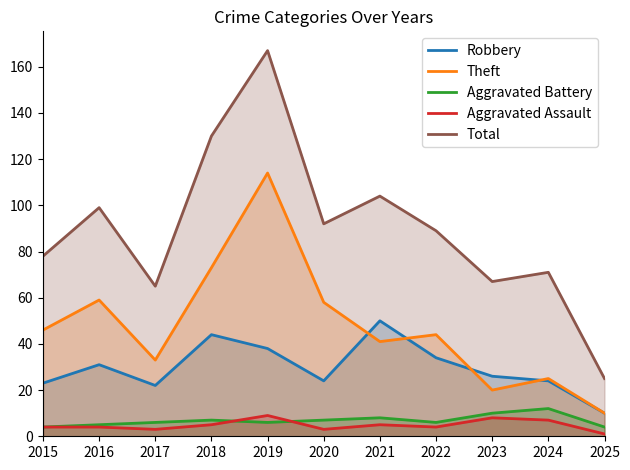

How many values in the Aggravated Assault series exceed 4?

5